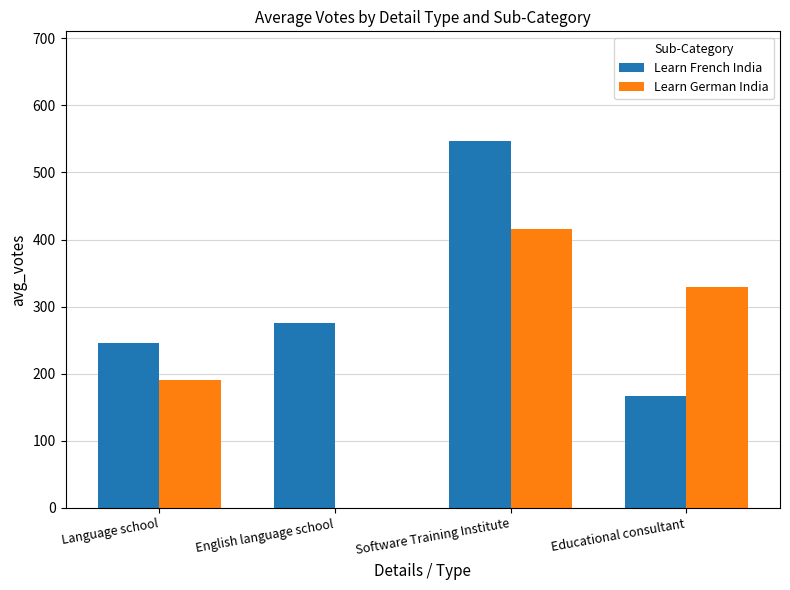

Is it true that Learn German India equals 415.3 at Software Training Institute?

True